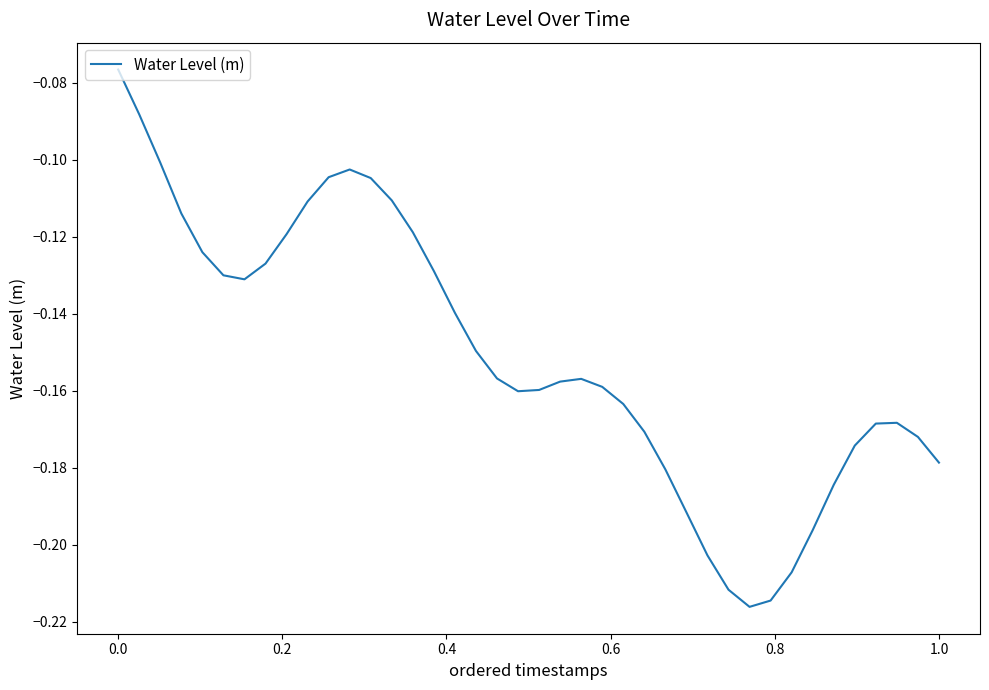

Is this an area chart (filled region under the line)?

No